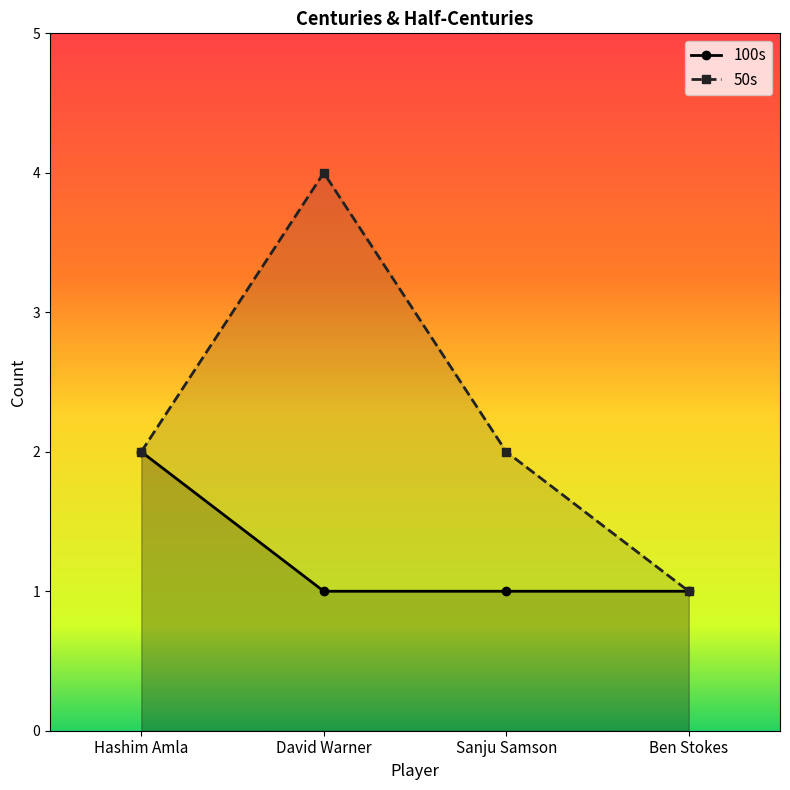

Which series has the largest range (max minus min)?

50s